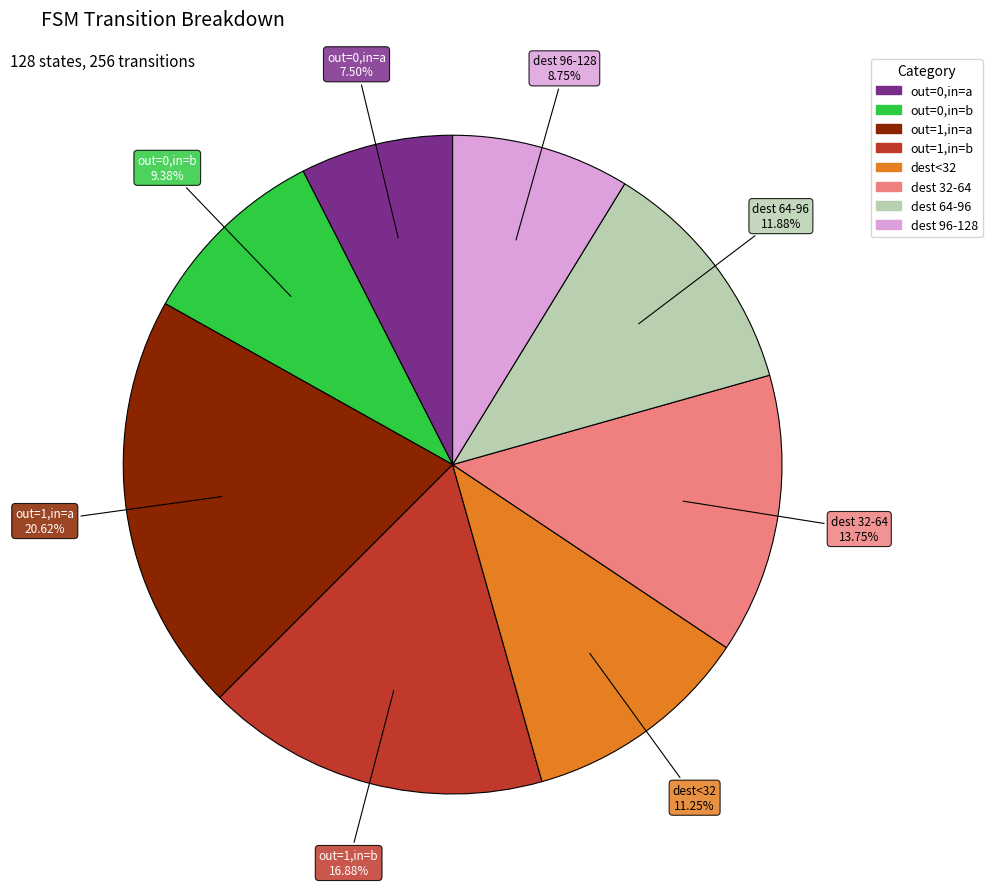

To the nearest percent, what is the average slice percentage?

12%